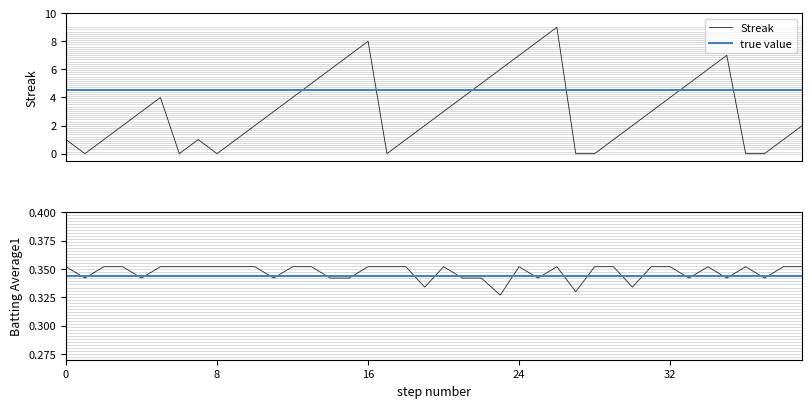

What is the minimum value for batting_avg?

0.3